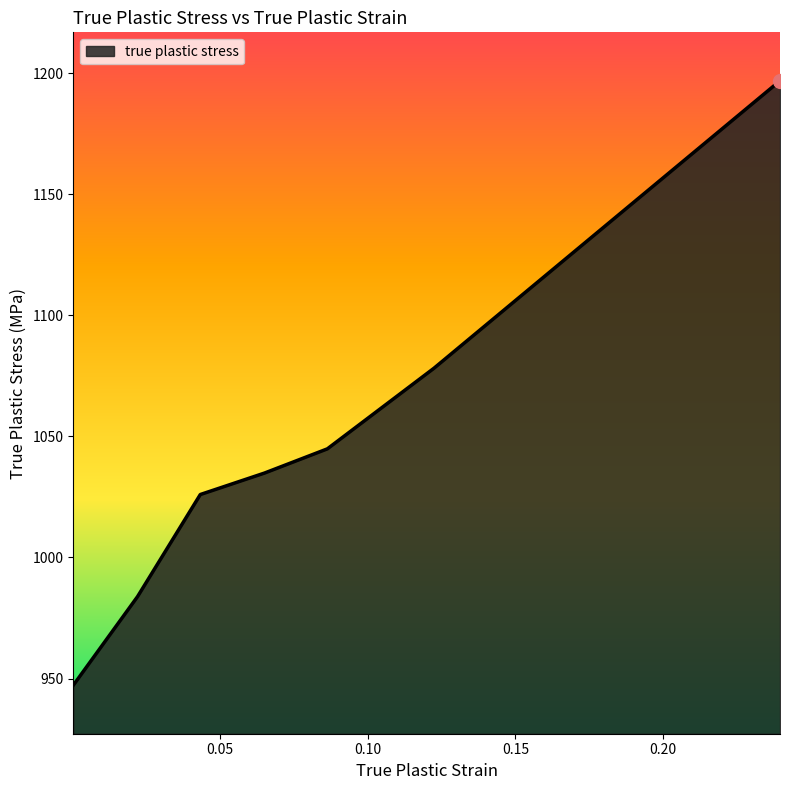

How many lines are shown in the chart?

1